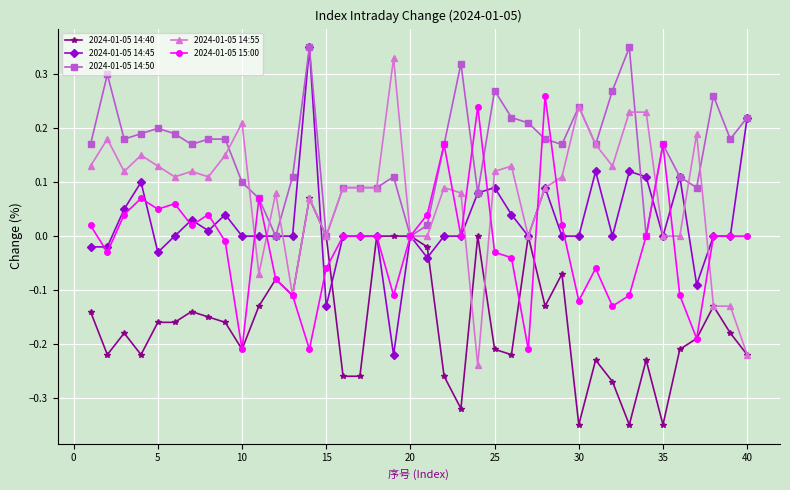

Which series has the largest total across all categories?

2024-01-05 14:50